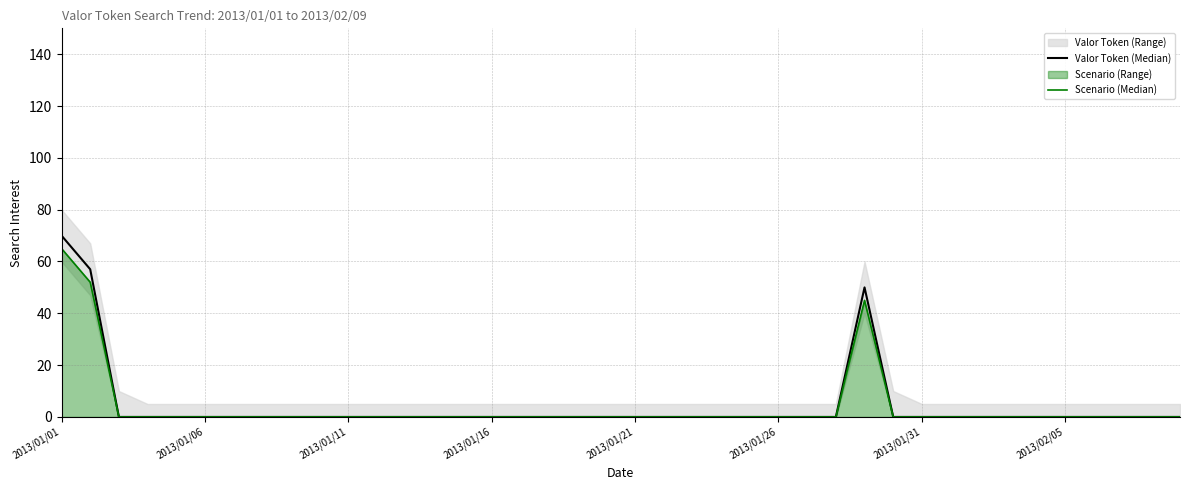

True or false: Scenario (Median) and Valor Token (Median) intersect in this chart.

False